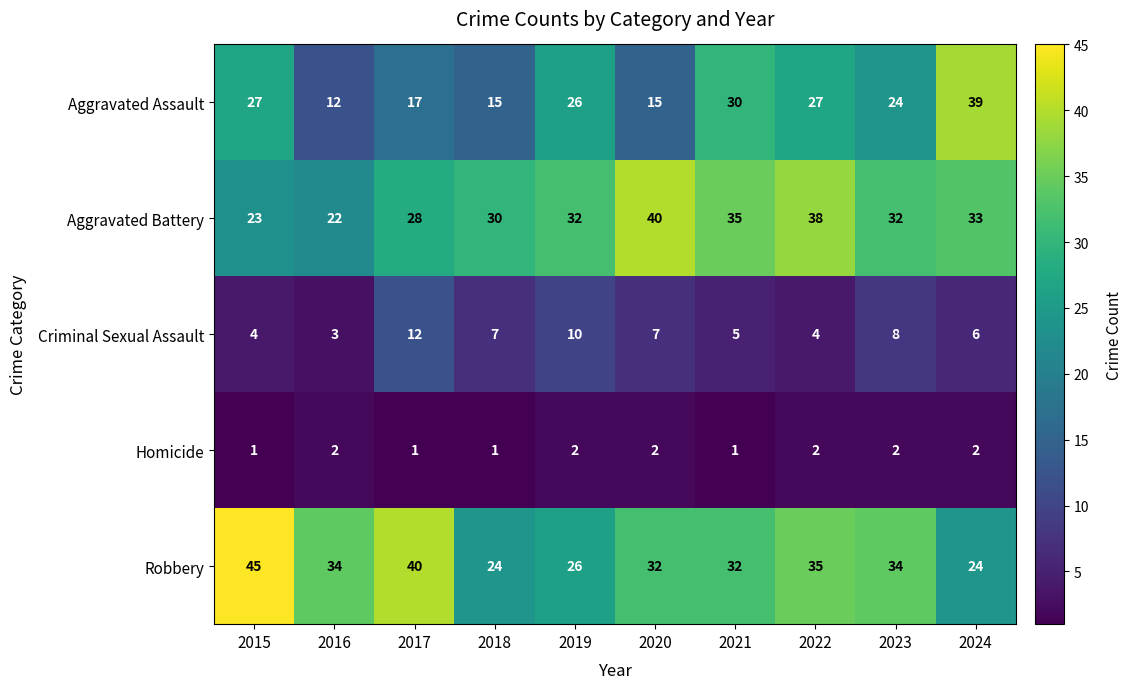

At which category is the sum across all series the highest?

2022